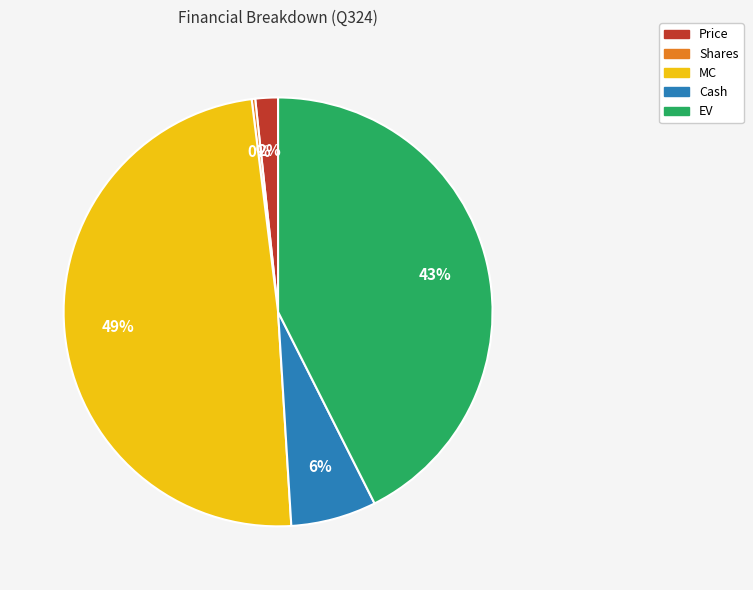

Which has a higher value, Price or Cash?

Cash